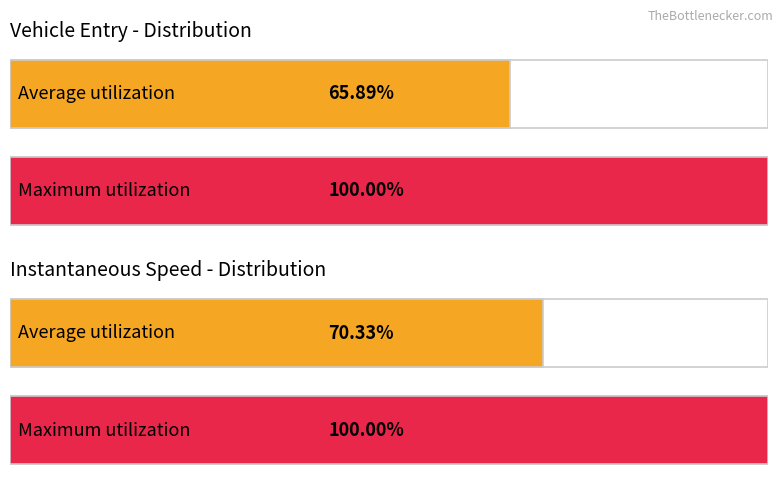

Which series has the largest range (max minus min)?

entry